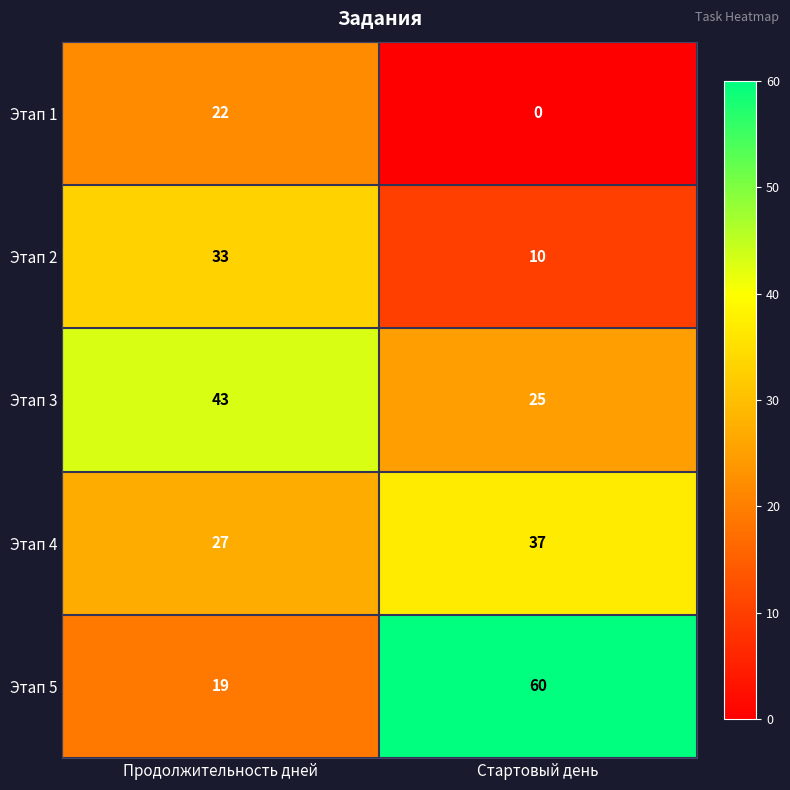

What is the difference between the highest and lowest values at Стартовый день?

60